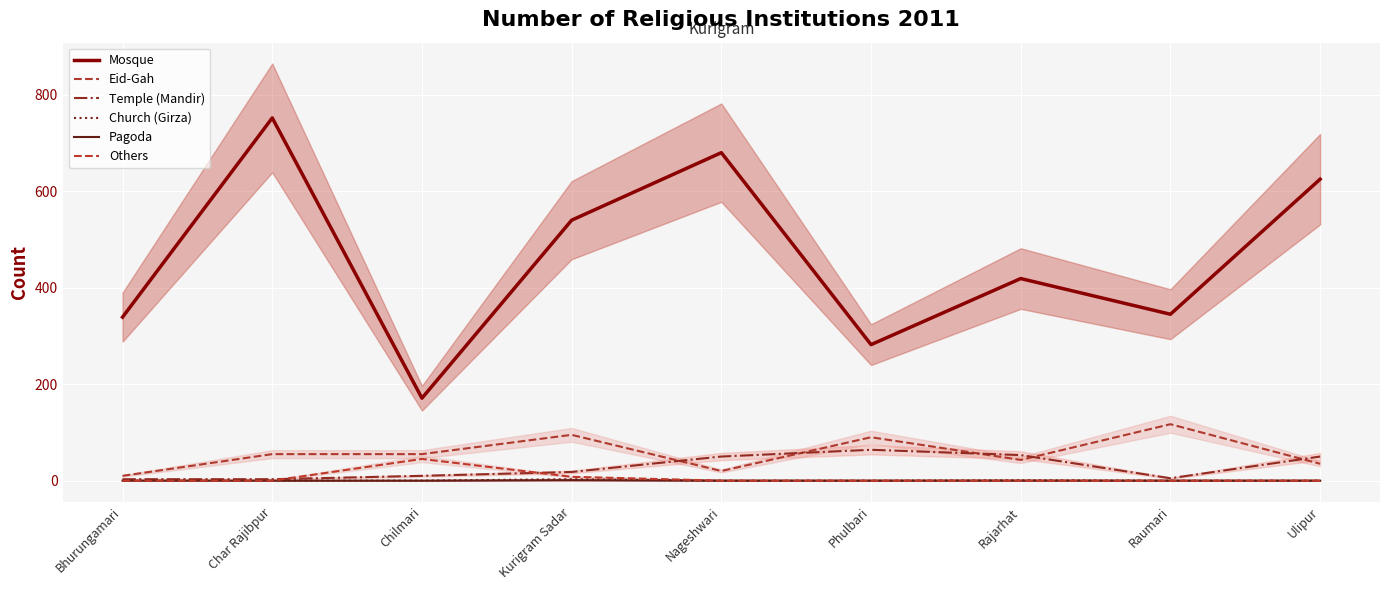

How many positive values does the Pagoda series have?

1